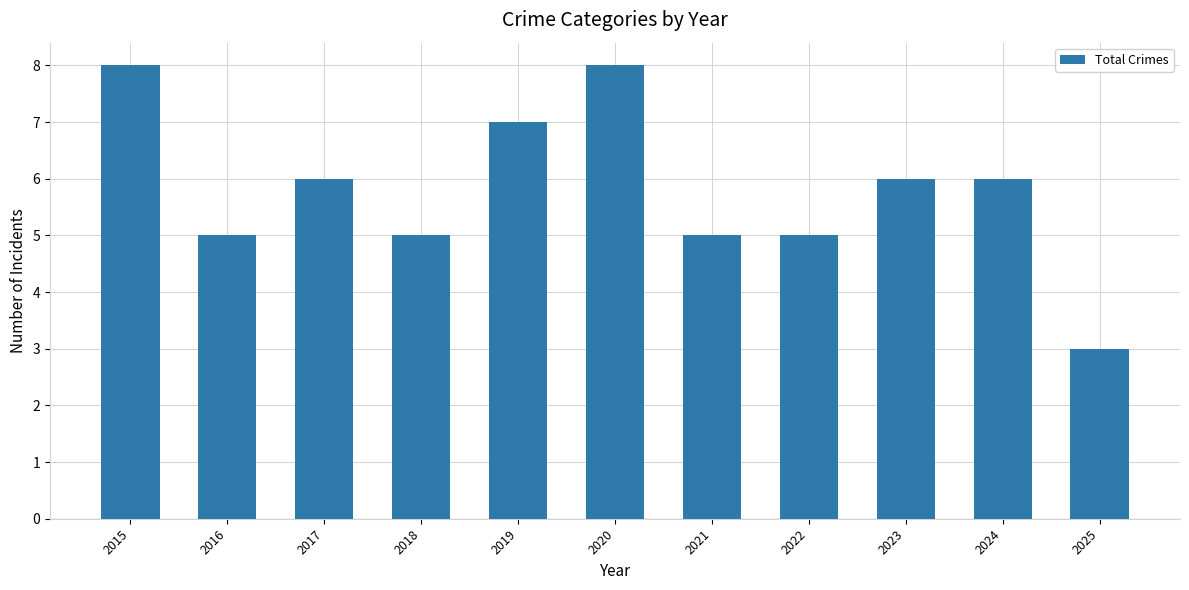

What is the ratio of the value at 2022 to the value at 2023?

0.8